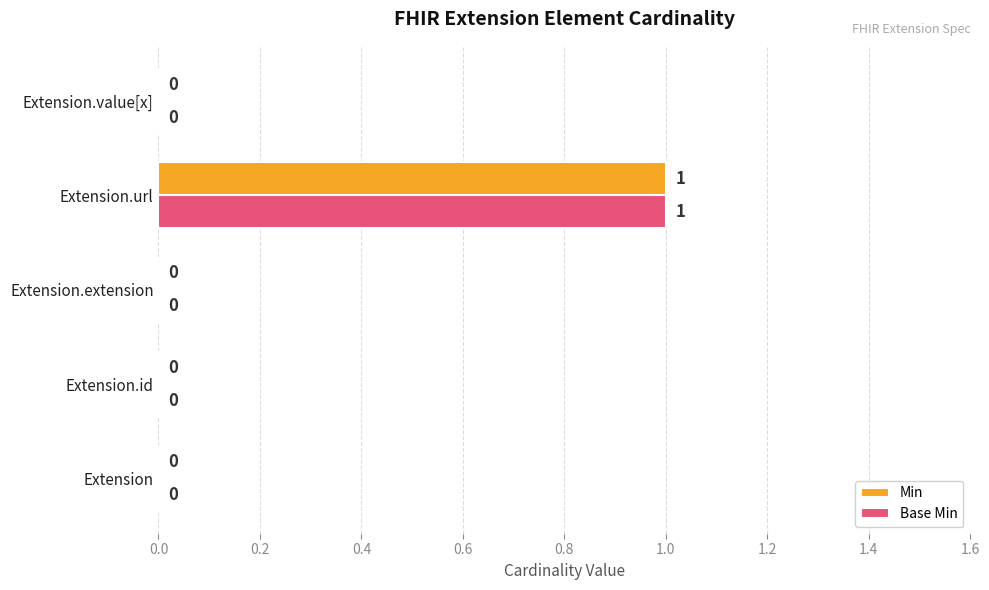

Is it true that Base Min equals 0 at Extension.extension?

True